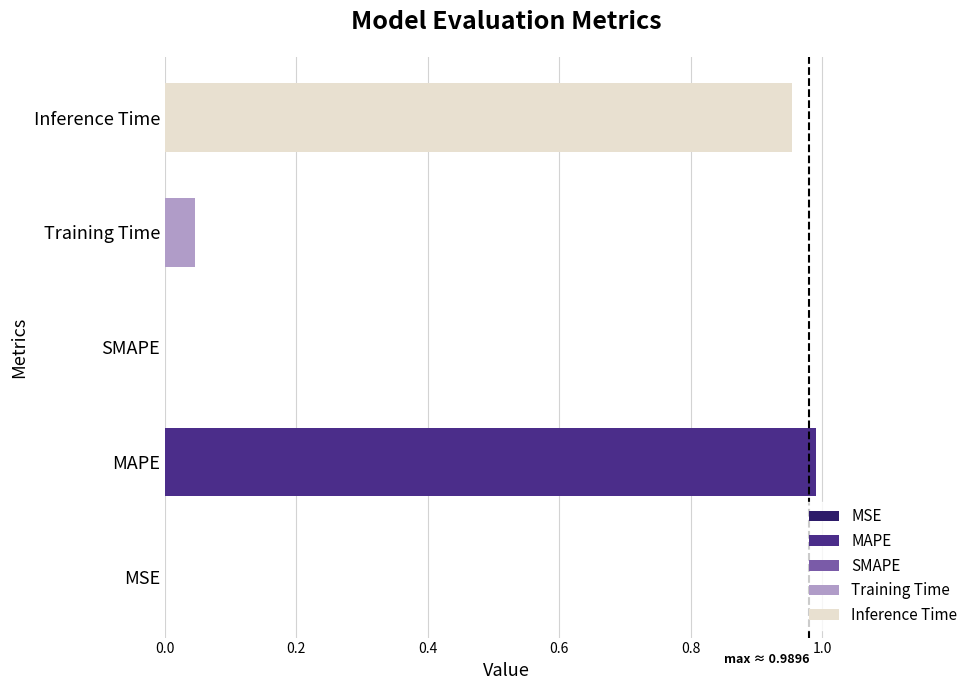

Is it true that the value at SMAPE is 0.6?

False